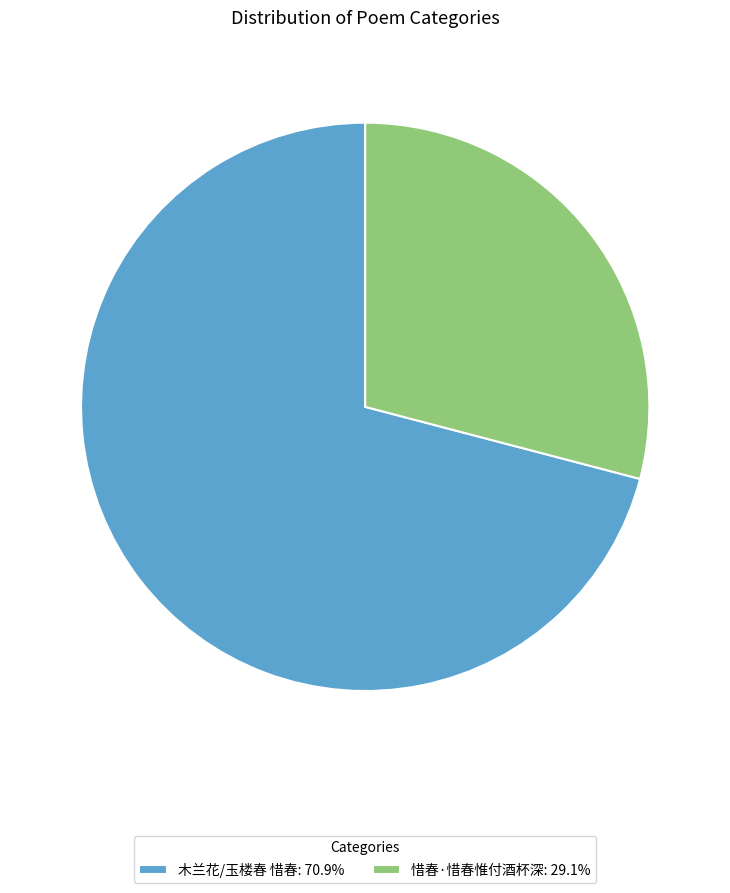

Count the number of slices in the pie.

2